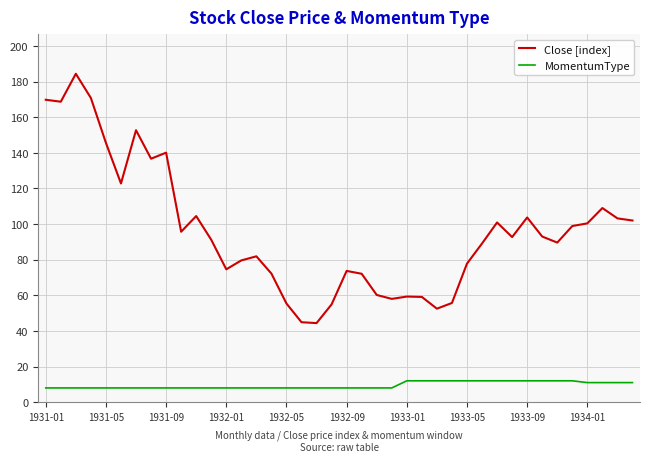

Rank the series by their average value, from lowest to highest.

MomentumType, Close [index]